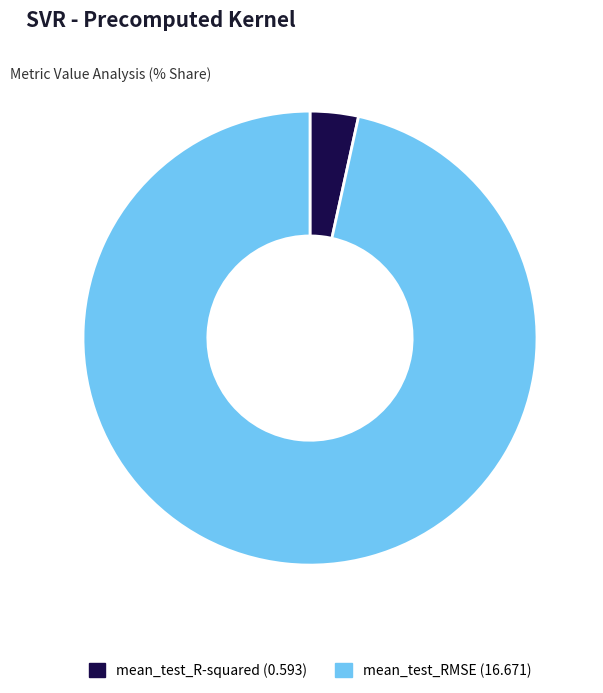

Combined, do mean_test_R-squared and mean_test_RMSE account for over 50%?

Yes